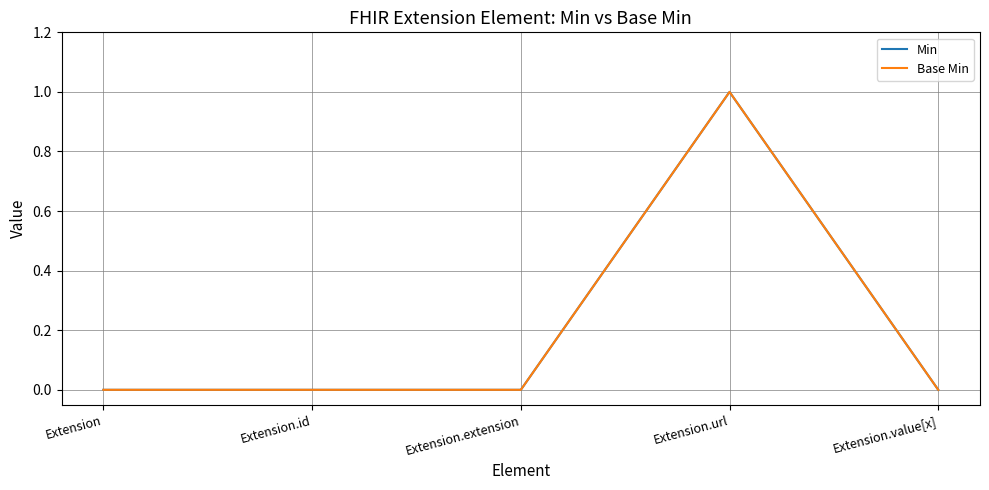

Does the chart display data point markers on the line(s)?

No